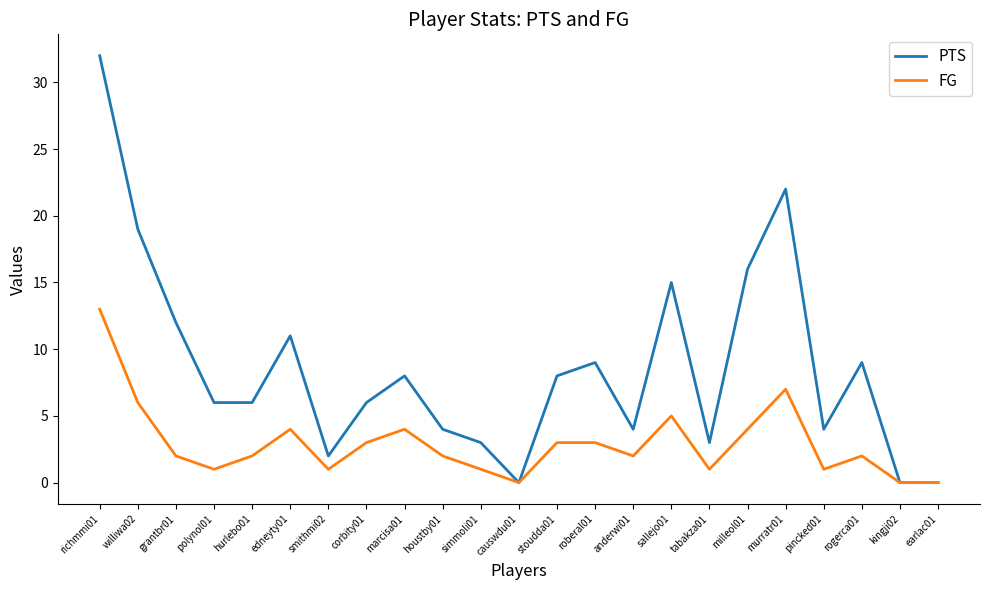

What is the total value across all series at richmmi01?

45